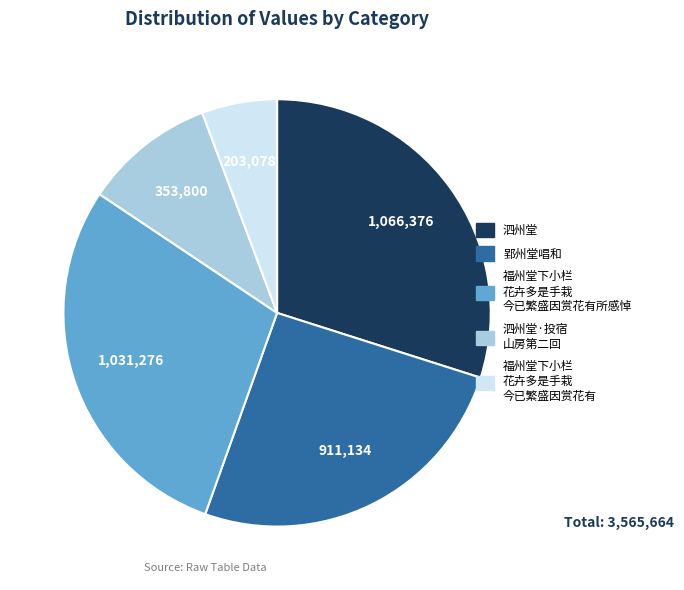

Is there a majority slice in this chart?

No